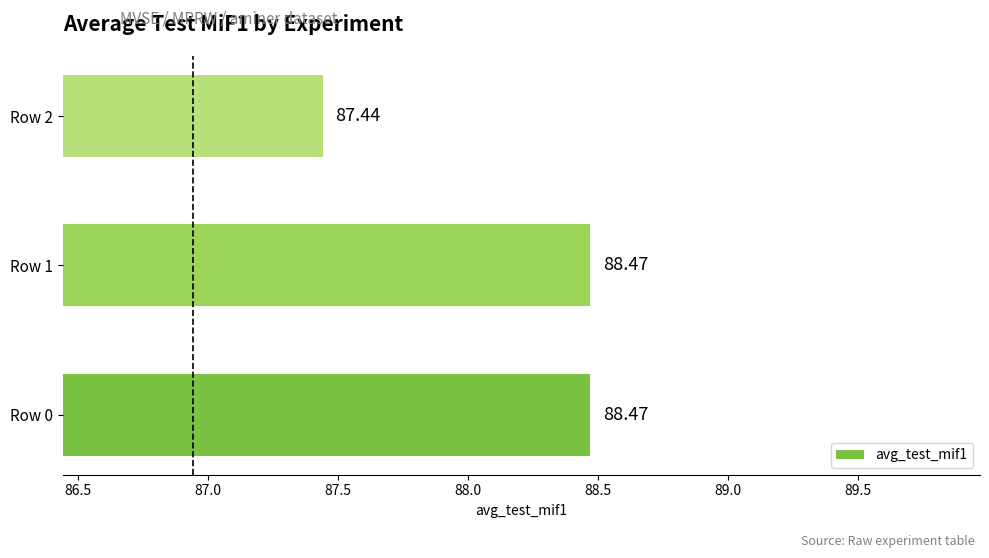

What is the change in value from Row 1 to Row 2?

-1.0